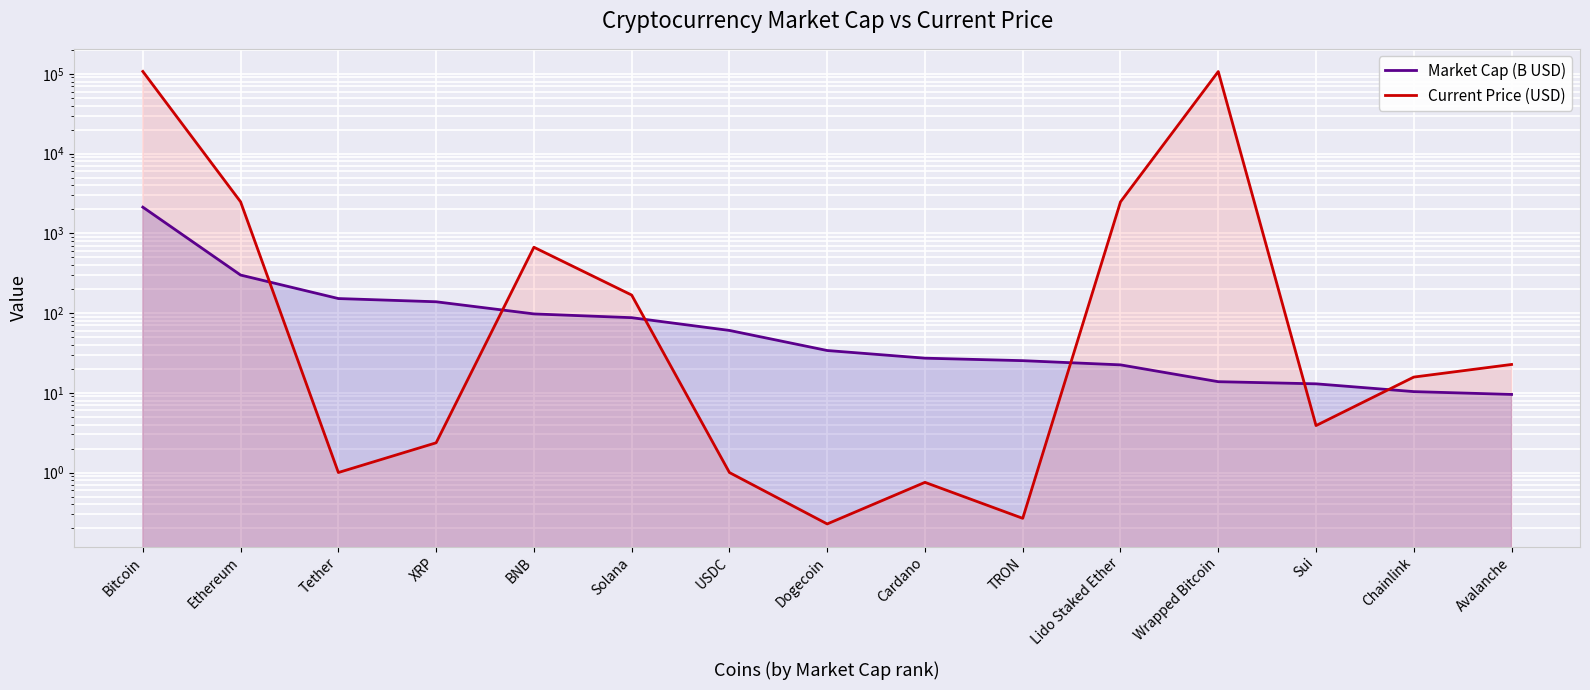

Where is the first local minimum for Current Price (USD)?

Tether